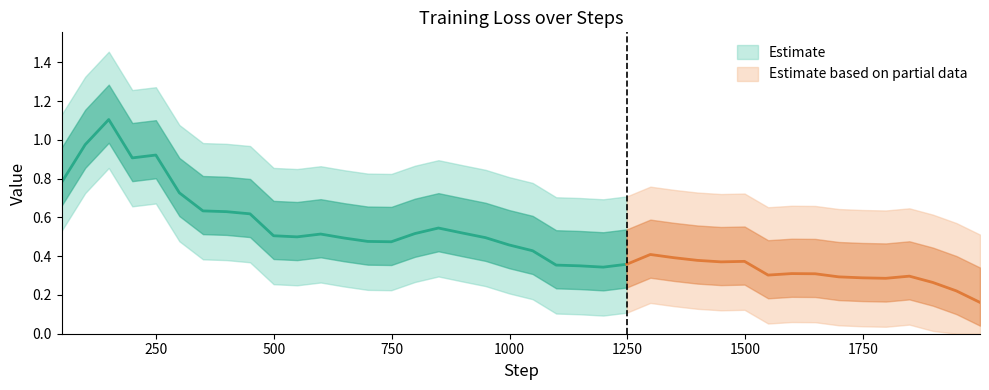

How many points are lower than both their immediate neighbors (excluding endpoints)?

11